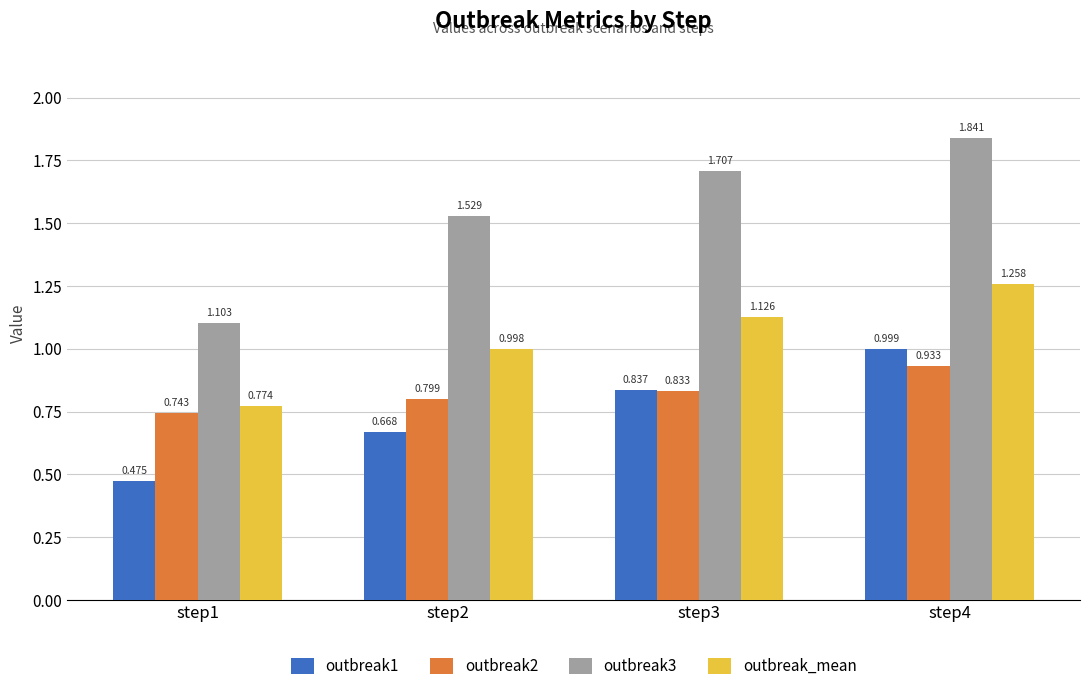

What is the spread (max minus min) of values at step1?

0.6